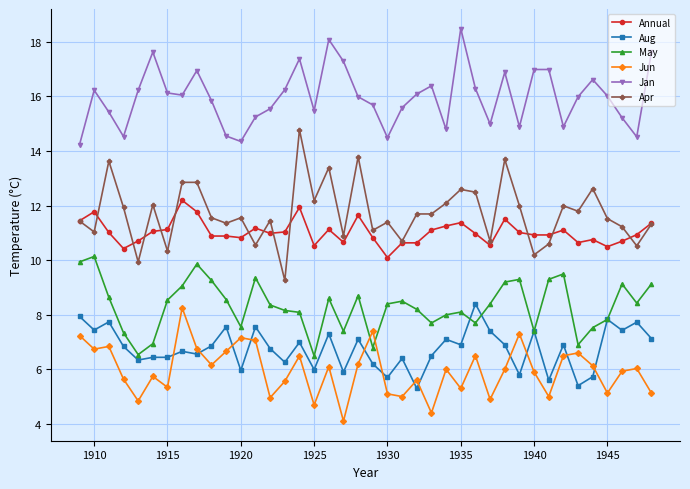

What is the minimum value shown in the chart?

4.1